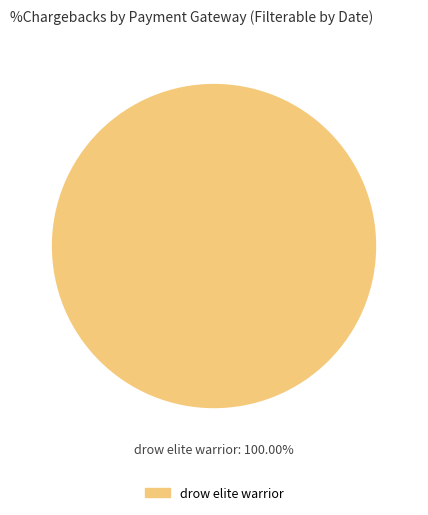

Is there any slice that represents more than half of the pie?

Yes